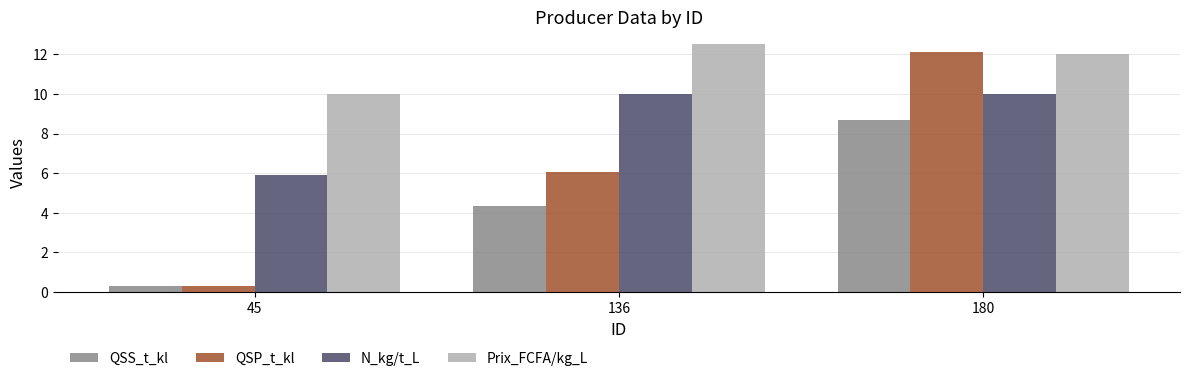

Reading right to left, list all the values displayed in this chart.

QSS_t_kl: 180=8.7	136=4.3	45=0.3
QSP_t_kl: 180=12.1	136=6.1	45=0.3
N_kg/t_L: 180=10.0	136=10.0	45=5.9
Prix_FCFA/kg_L: 180=12.0	136=12.5	45=10.0